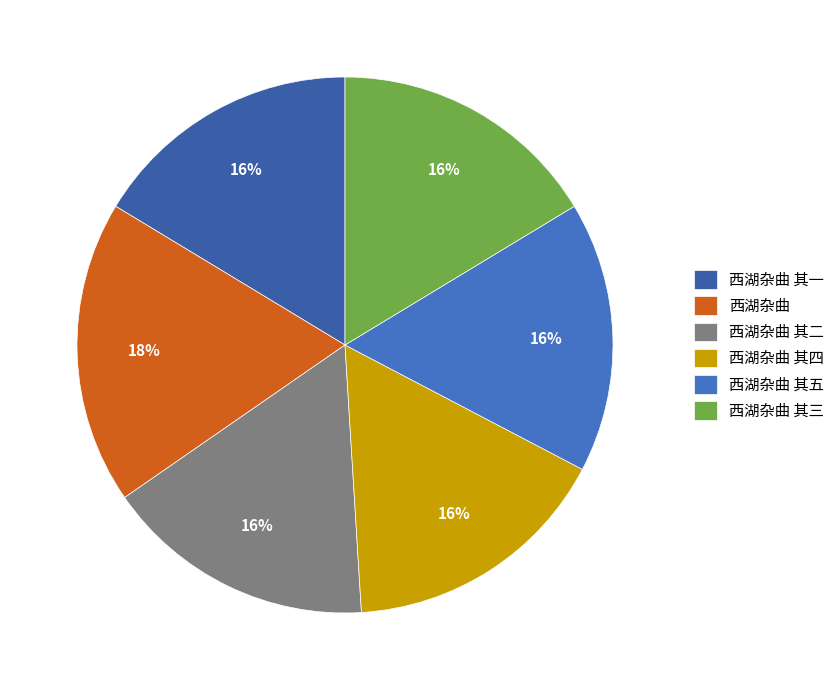

To the nearest percent, what is the combined percentage of 西湖杂曲 and 西湖杂曲 其五?

35%